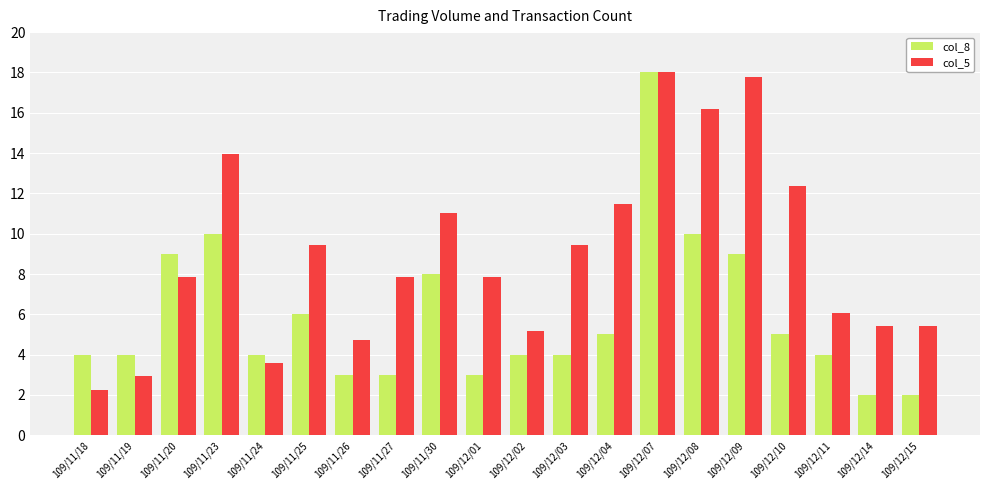

What is the average value of the col_5 series?

8.9